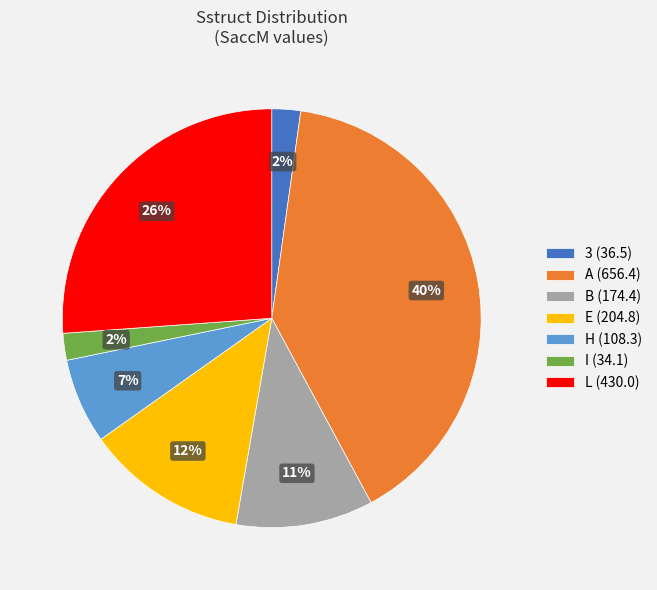

How many segments does this pie chart have?

7